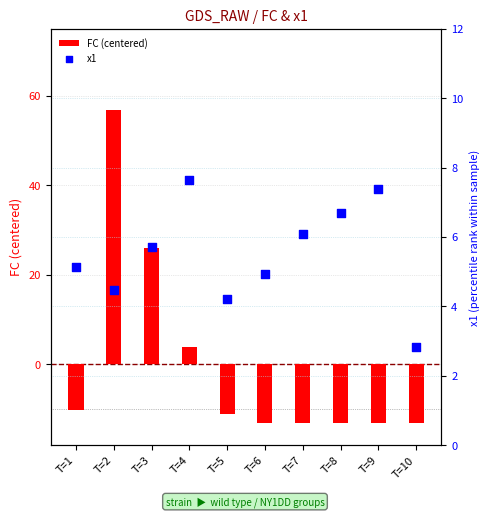

Is the value of FC (centered) at T=10 greater than the value of x1 at T=5?

No